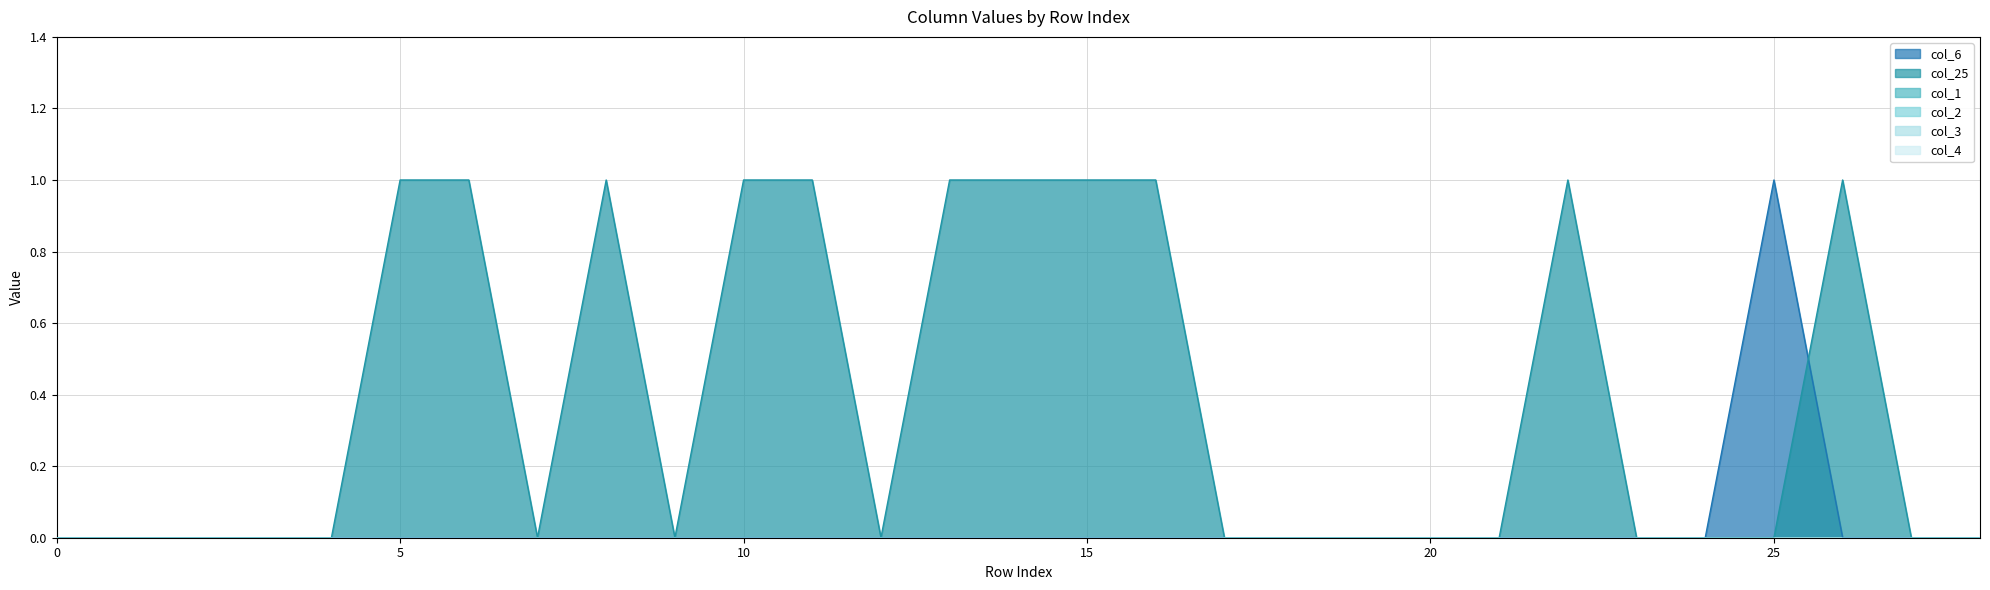

Does the chart display data point markers on the line(s)?

No